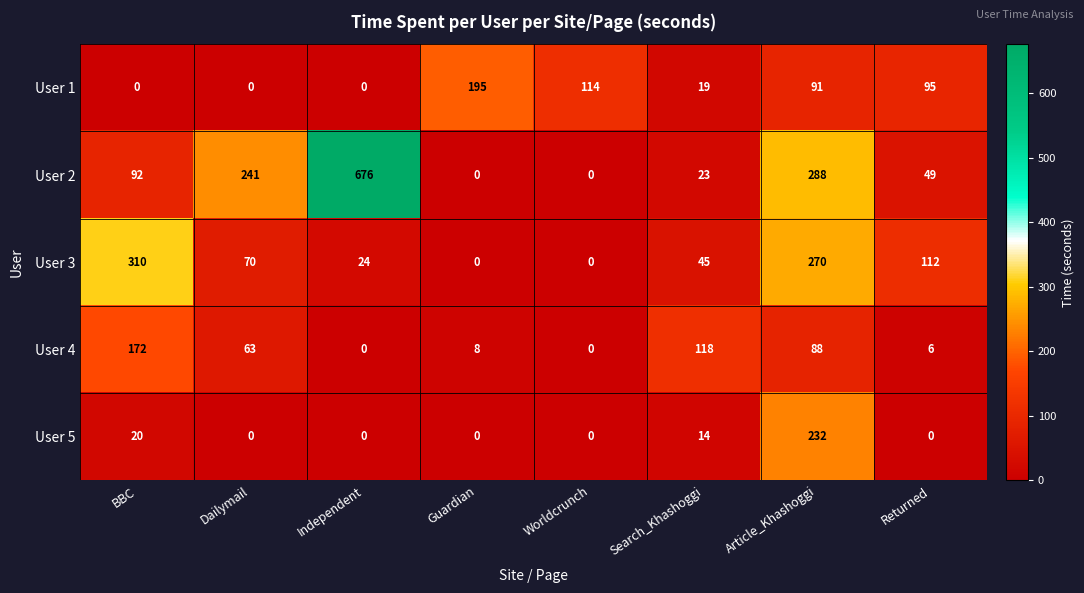

The value of User 1 at Returned is 150. True or false?

False